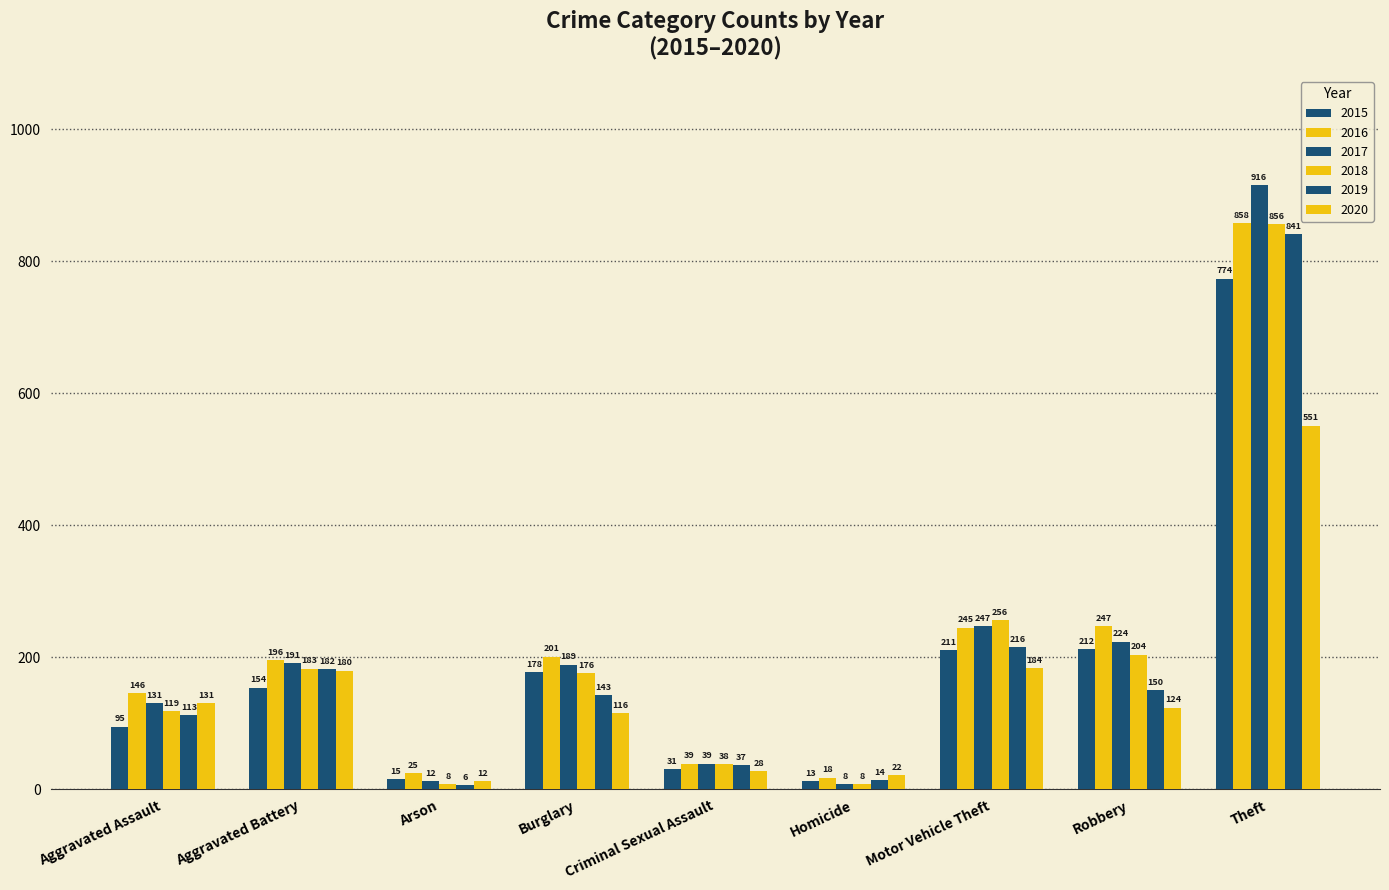

Count the number of categories in the chart.

9